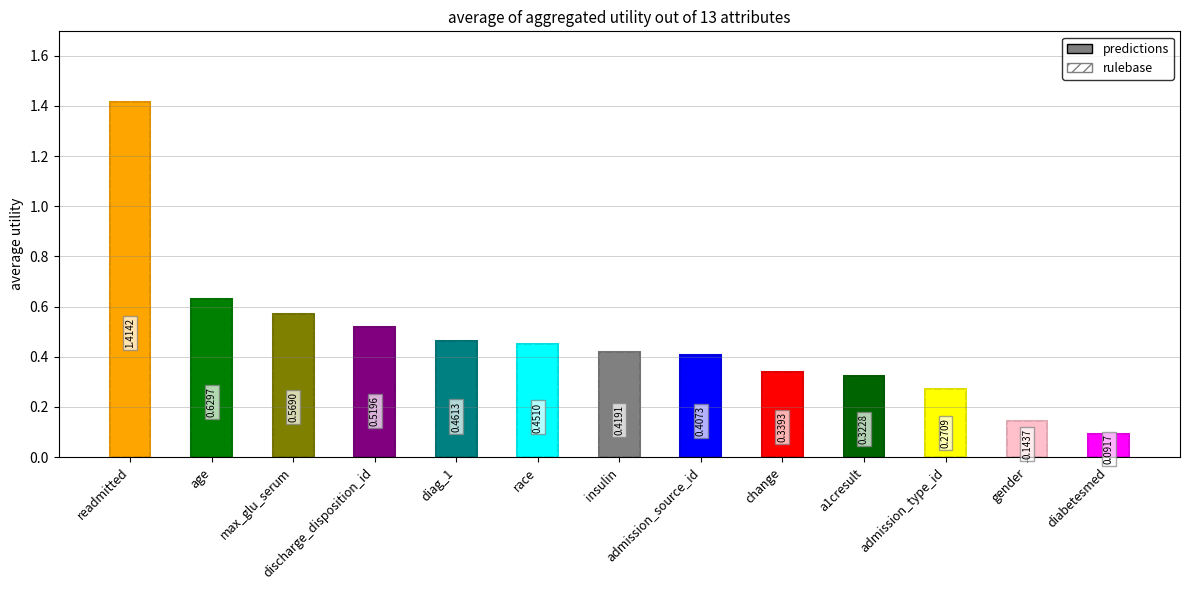

Reading left to right, list all the values displayed in this chart.

predictions: readmitted=1.4	age=0.6	max_glu_serum=0.6	discharge_disposition_id=0.5	diag_1=0.5	race=0.5	insulin=0.4	admission_source_id=0.4	change=0.3	a1cresult=0.3	admission_type_id=0.3	gender=0.1	diabetesmed=0.1
rulebase: readmitted=1.4	age=0.6	max_glu_serum=0.6	discharge_disposition_id=0.5	diag_1=0.5	race=0.5	insulin=0.4	admission_source_id=0.4	change=0.3	a1cresult=0.3	admission_type_id=0.3	gender=0.1	diabetesmed=0.1